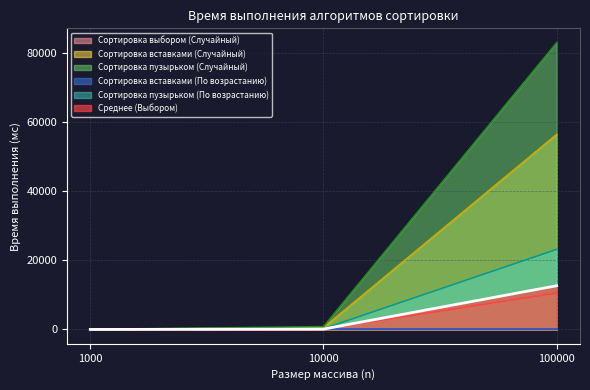

At which label is Сортировка пузырьком (По возрастанию) closest to 11601?

10000